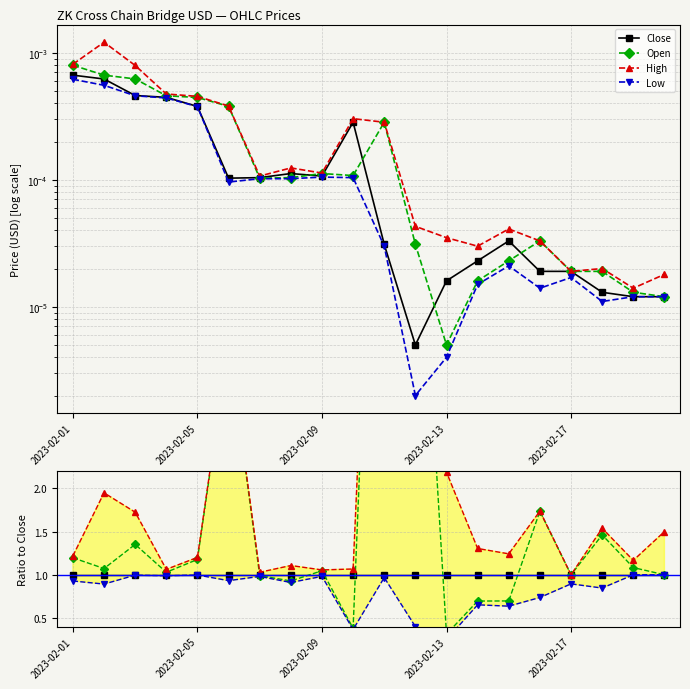

Does the chart display data point markers on the line(s)?

Yes